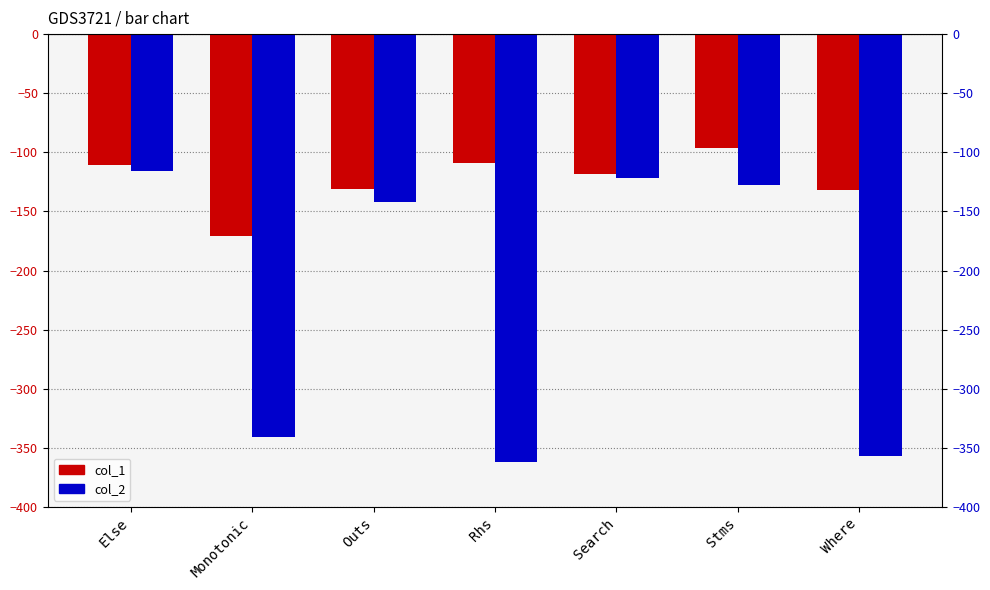

List the series in order of their peak value, highest first.

col_1, col_2